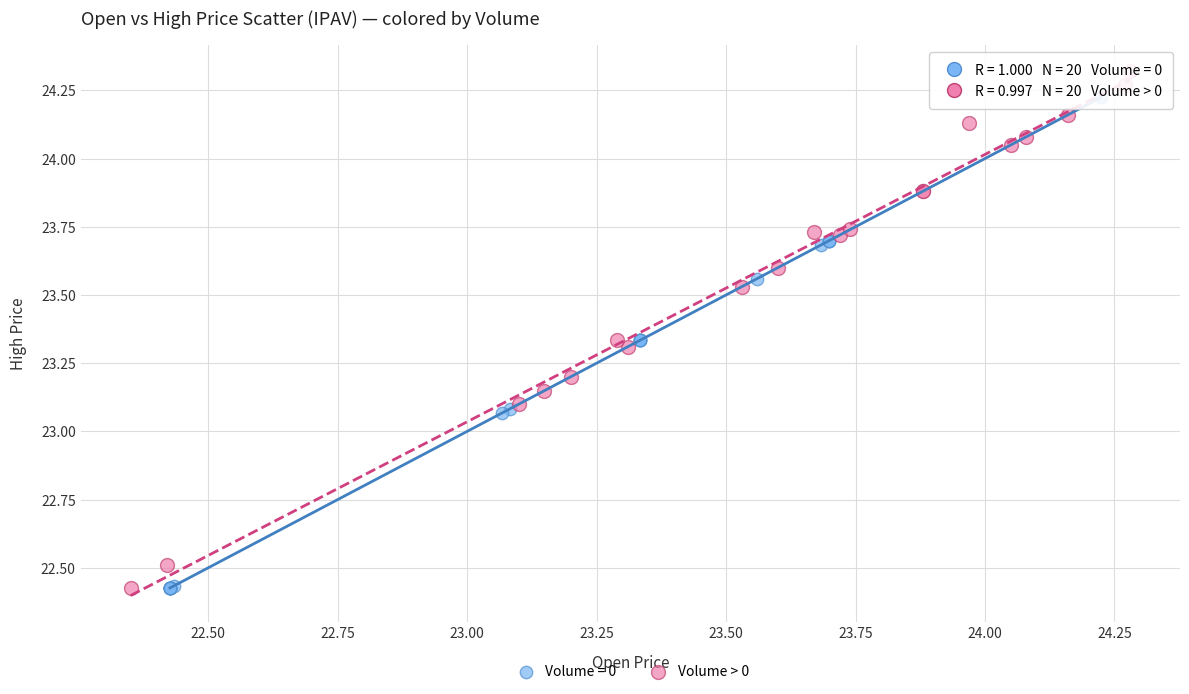

Which series contains the highest Y value?

Volume > 0